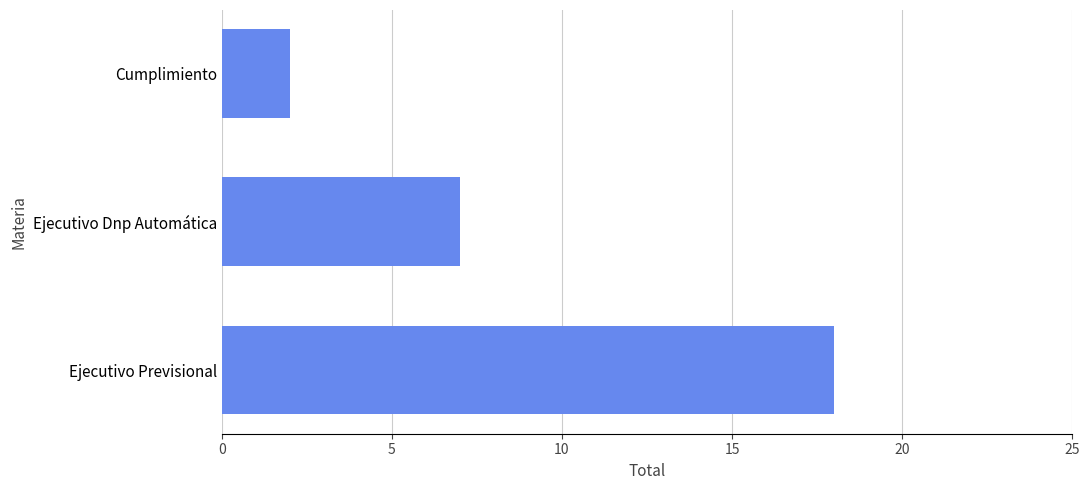

What is the difference between the second highest and minimum values?

5